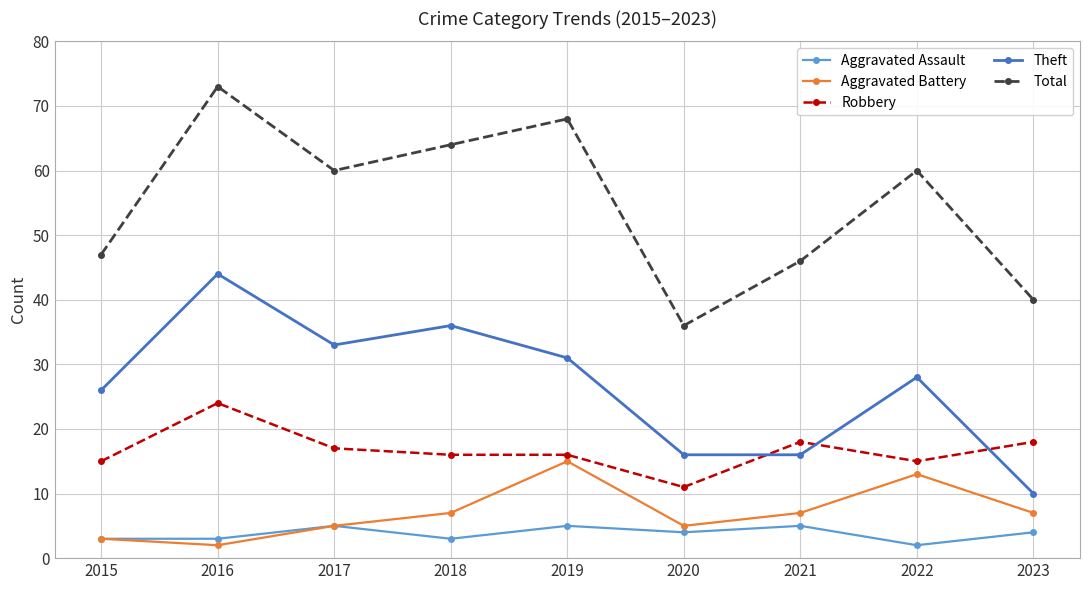

What is the approximate value of Total at 2020?

36